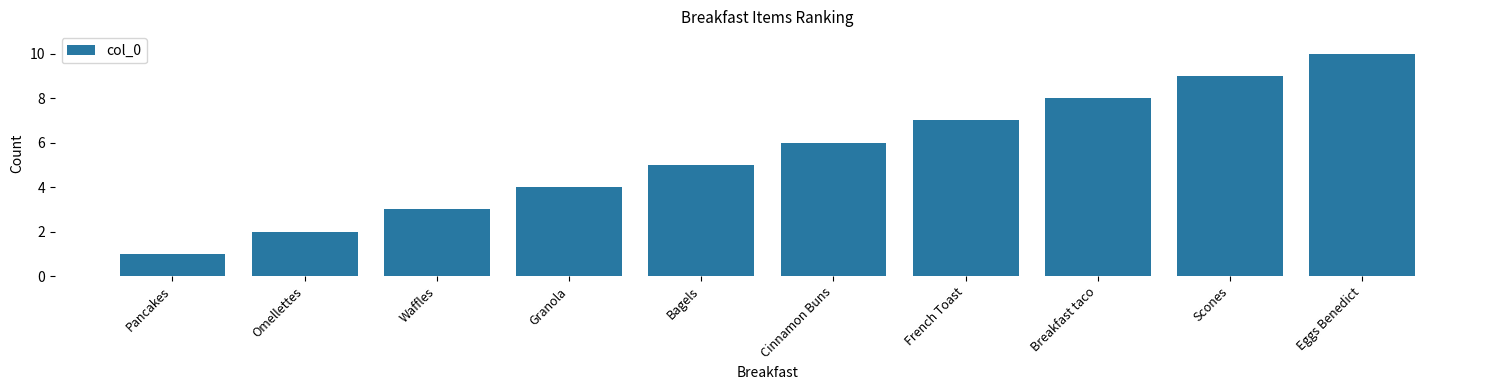

Where is the data nearest to the value 5?

Bagels